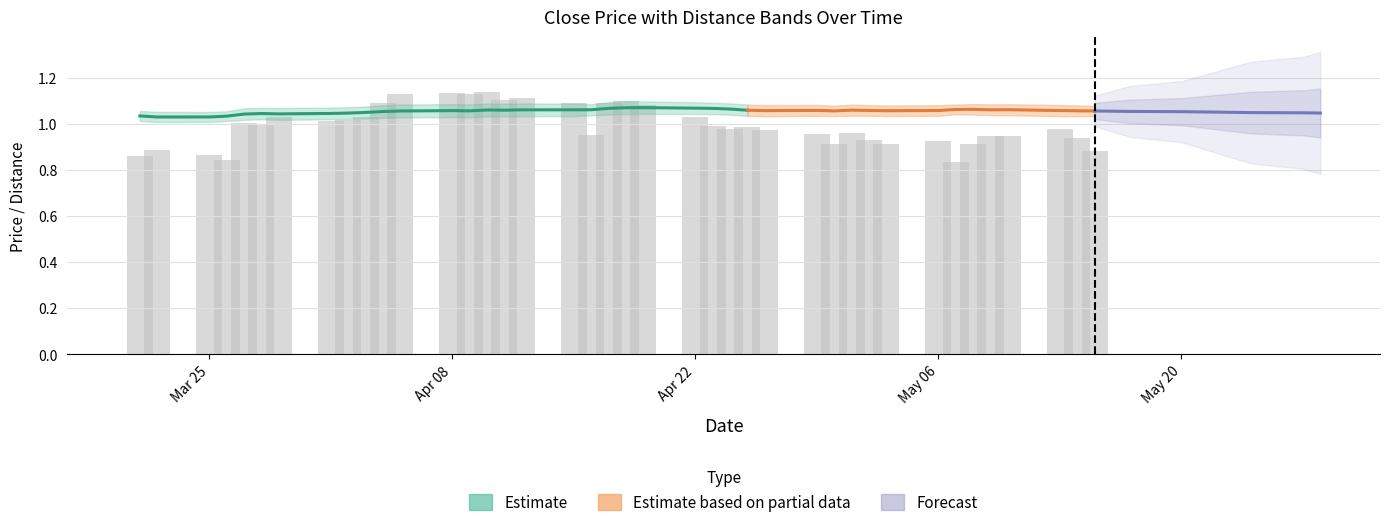

At how many categories does at least one series exceed 0?

40